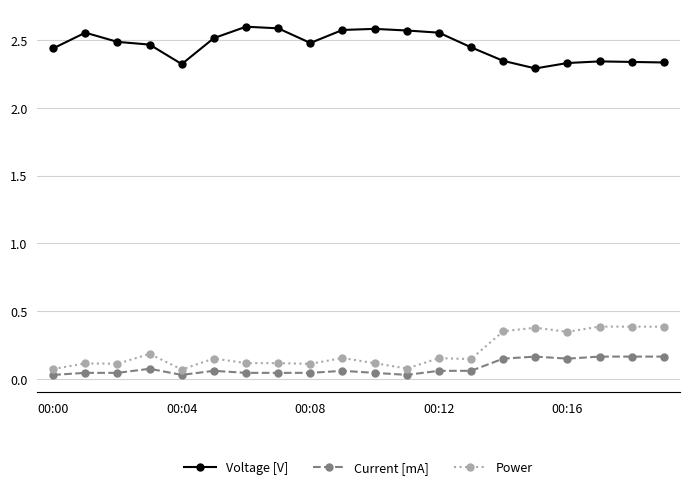

True or false: Power and Current [mA] cross at least once.

False